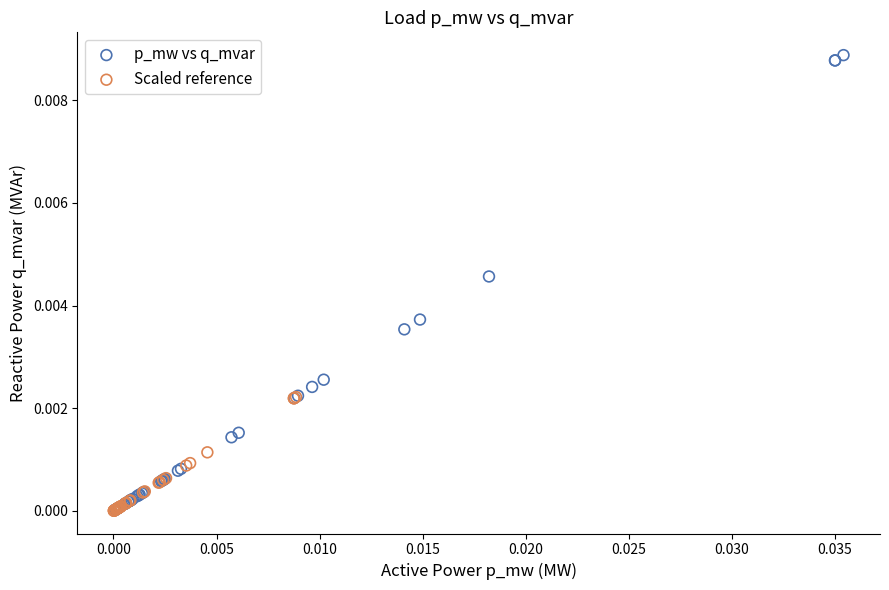

Which series has the widest spread of Y values?

p_mw vs q_mvar